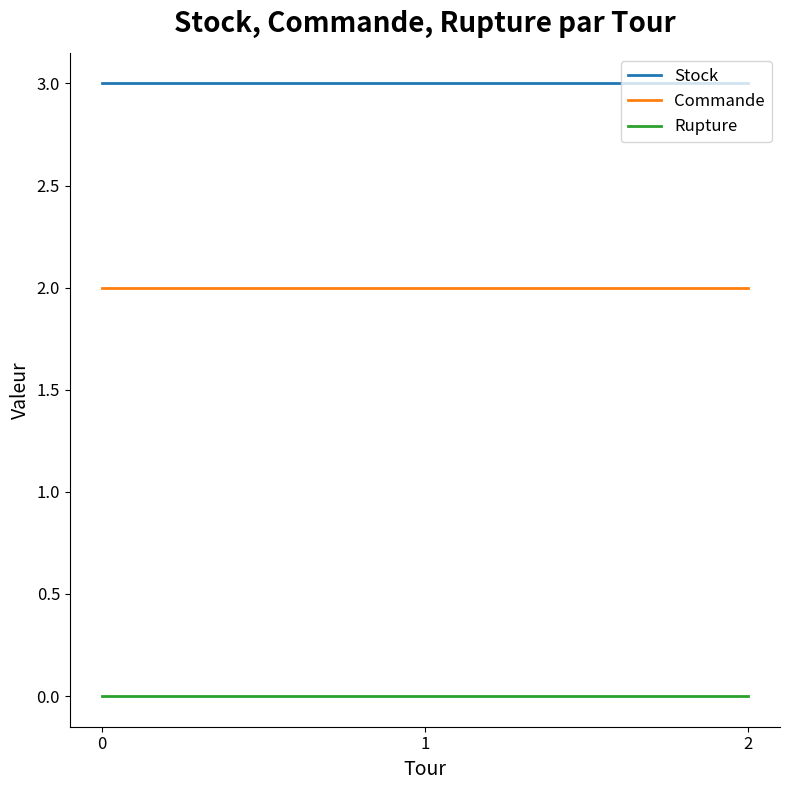

Which series has the largest total across all categories?

Stock